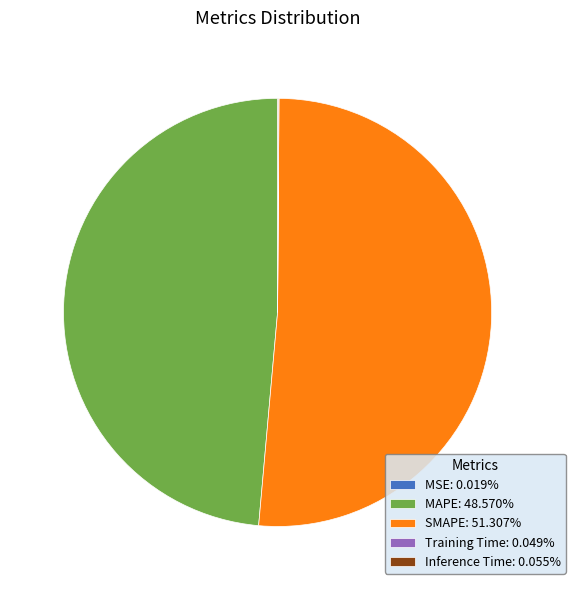

Does any single category account for the majority?

Yes